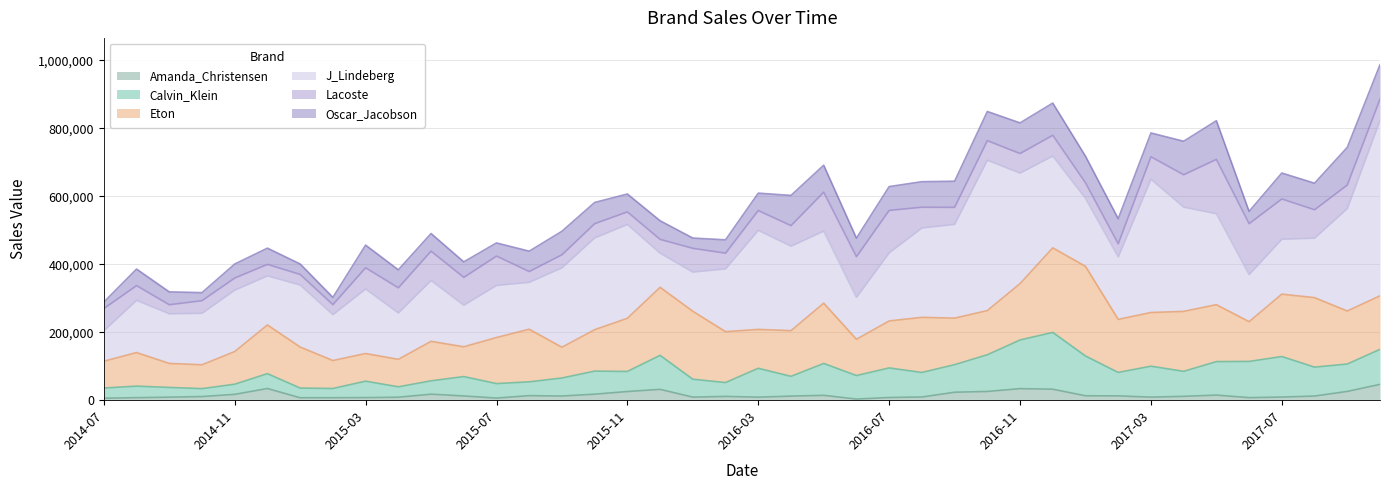

In Amanda_Christensen, how many points are higher than both neighbors (excluding endpoints)?

8